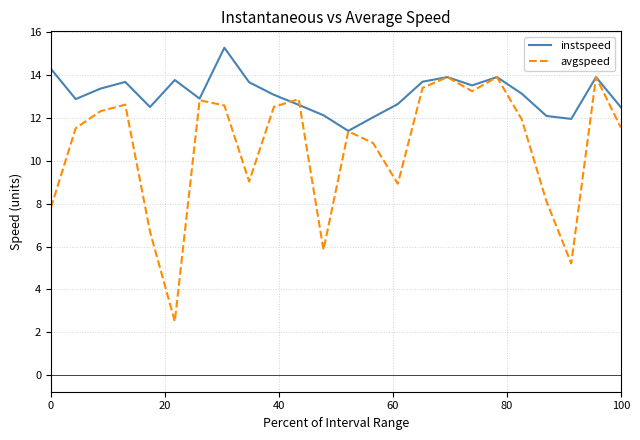

Rank the series by their maximum value, from highest to lowest.

instspeed, avgspeed